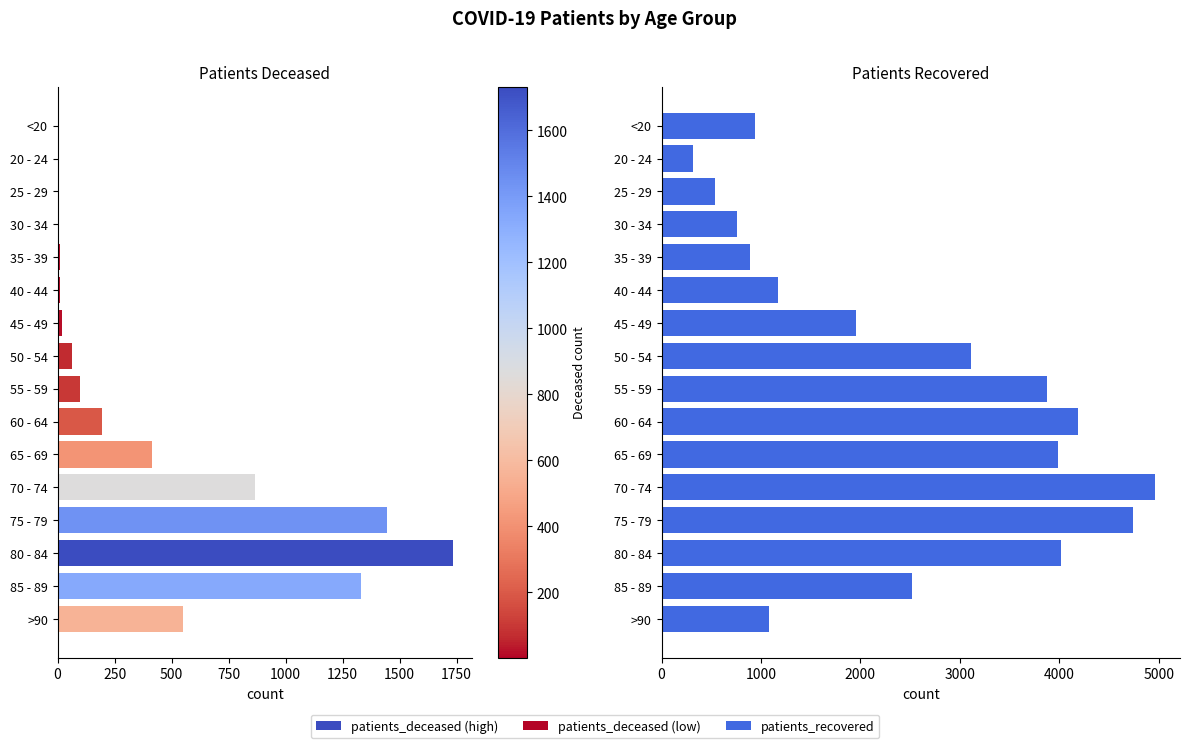

Are the bars horizontal?

Yes